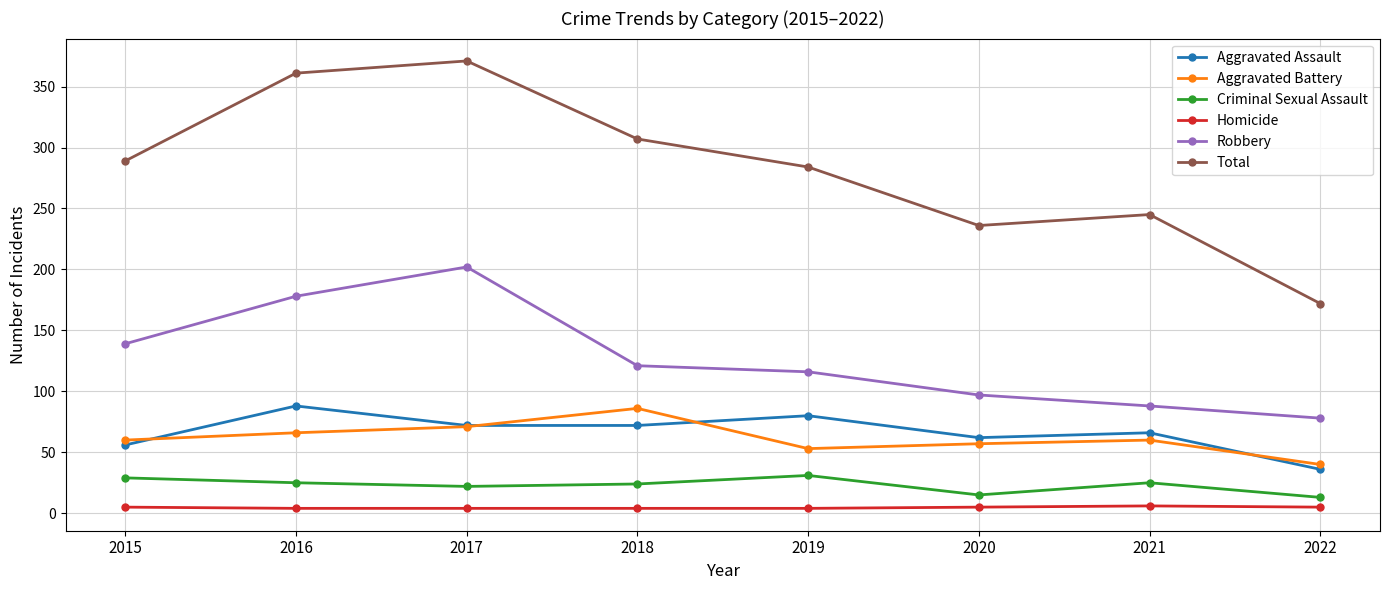

Which series has the widest spread of values?

Total